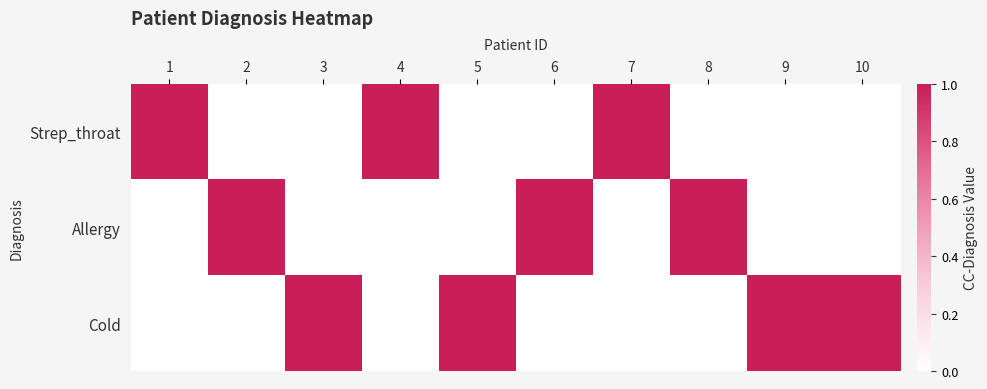

What is the total value across all series at 2?

1